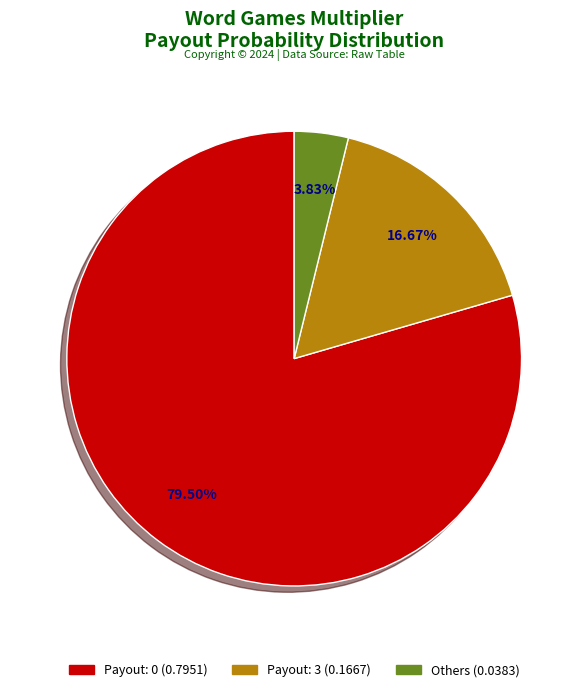

Count the number of slices in the pie.

3